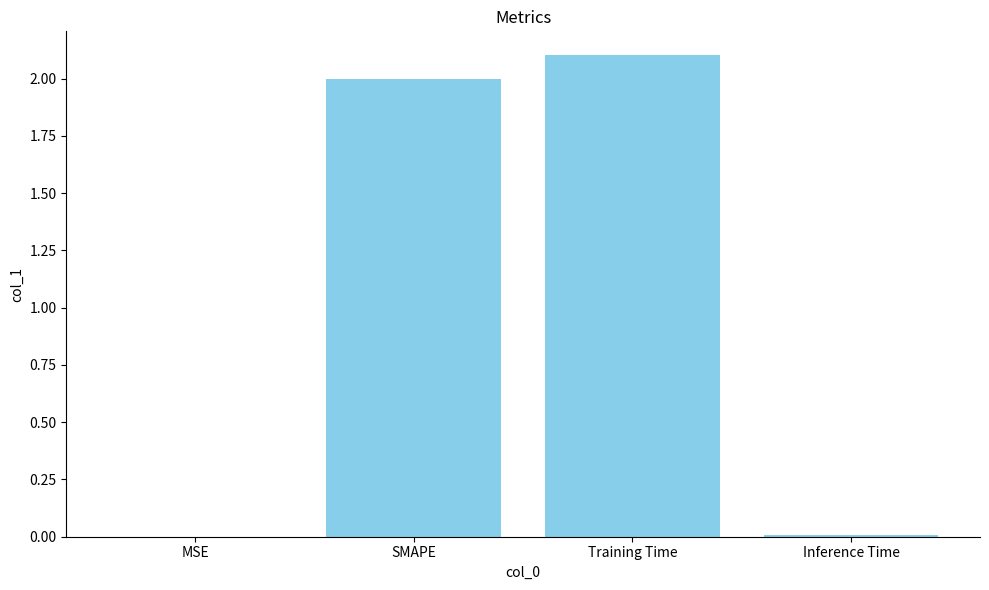

How many data points does each series have?

4